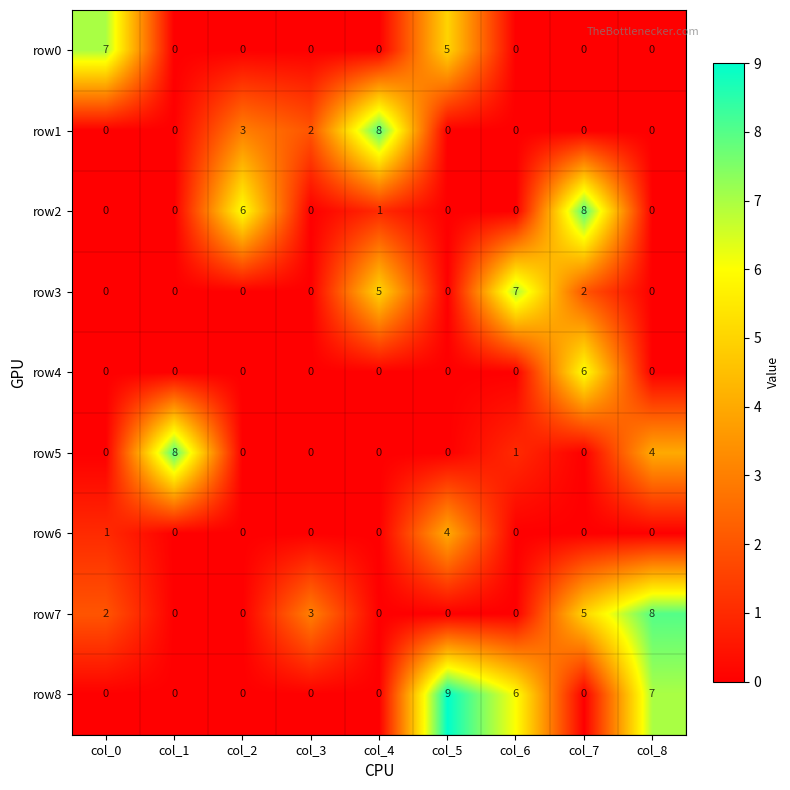

Where is row5 nearest to the value 4?

col_8